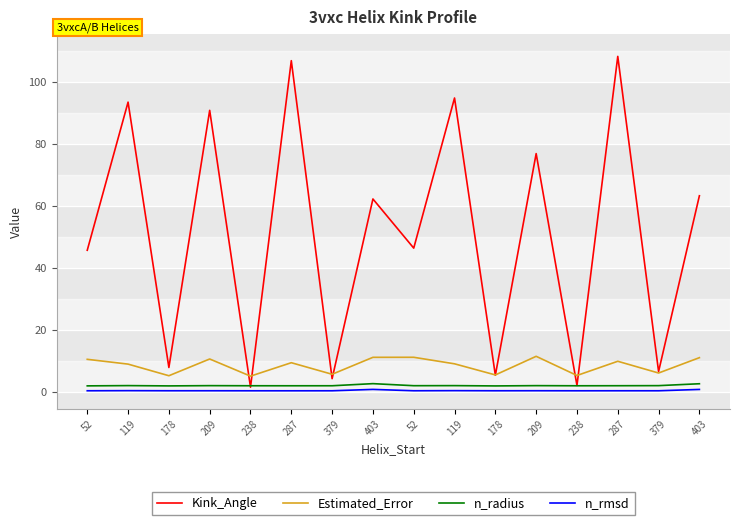

Which series has the widest spread of values?

Kink_Angle